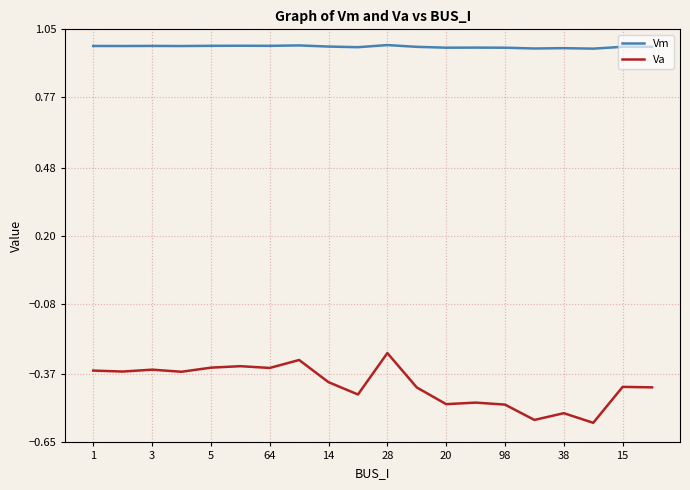

What is the difference between the maximum and minimum values in the Va series?

0.3